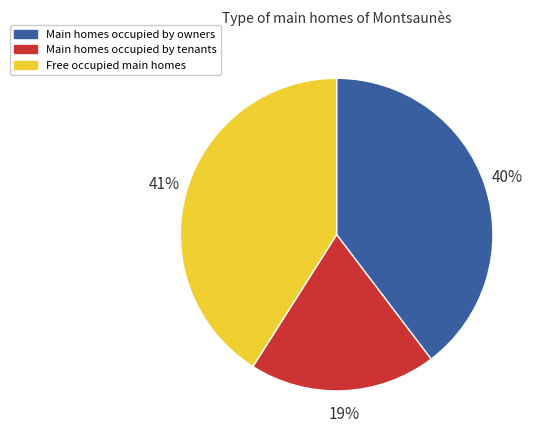

Approximately how many times larger is the value at Main homes occupied by owners compared to Main homes occupied by tenants?

2.1